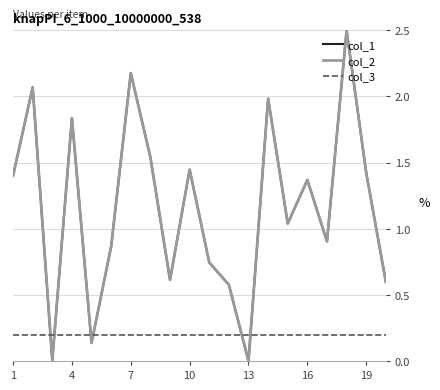

What is the greatest value displayed?

2.5